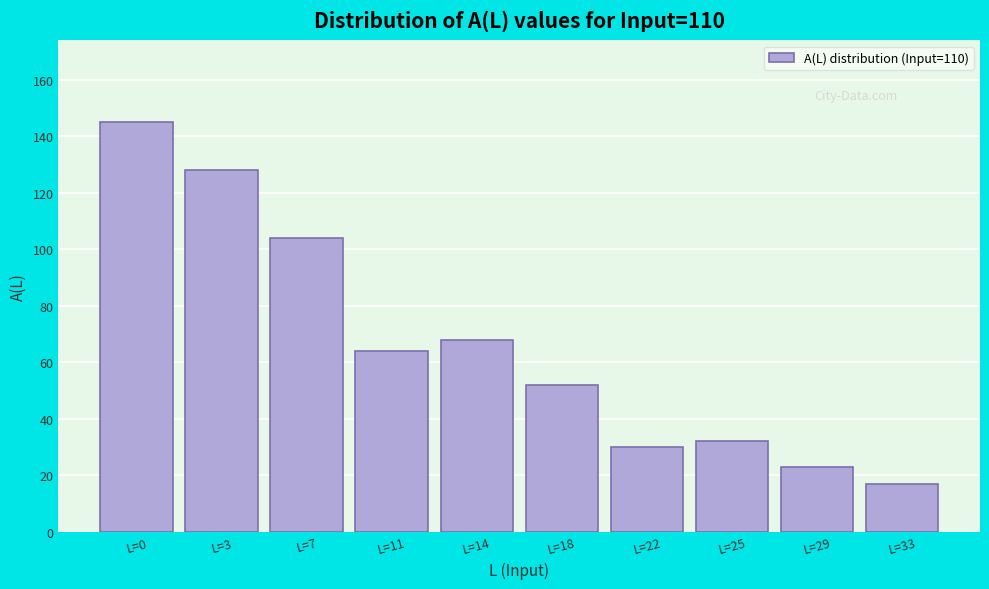

Reading right to left, list all the values displayed in this chart.

L=33=17	L=29=23	L=25=32	L=22=30	L=18=52	L=14=68	L=11=64	L=7=104	L=3=128	L=0=145